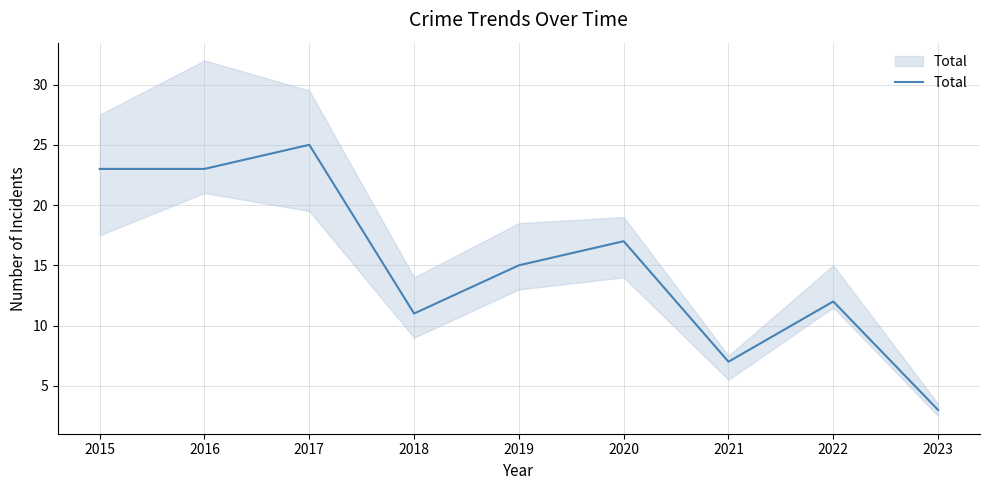

Approximately how many times larger is the value at 2021 compared to 2016?

0.3